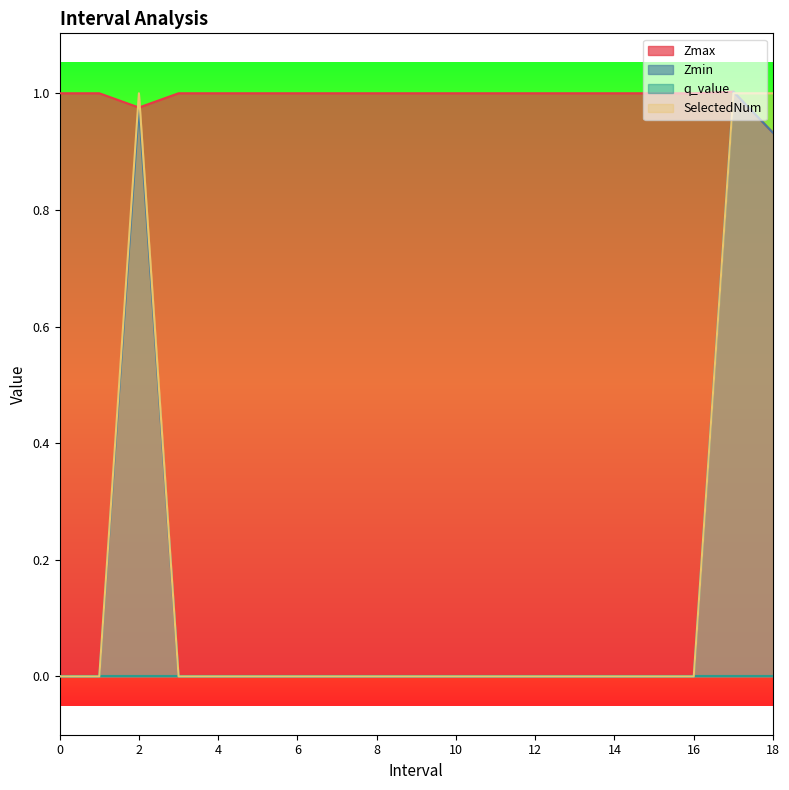

Which series has the largest total across all categories?

Zmax